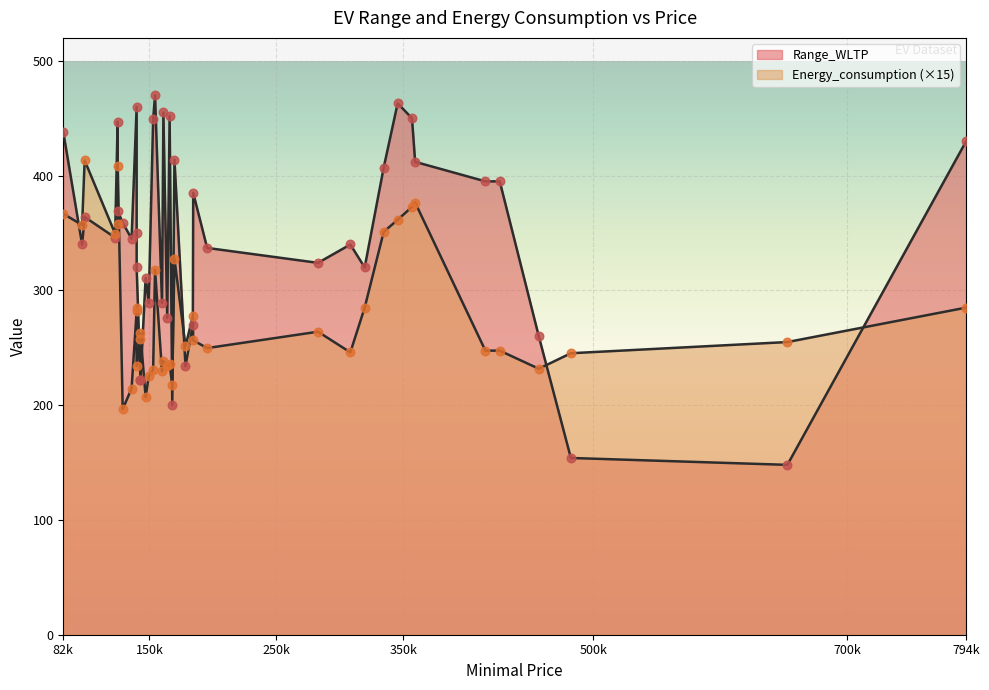

Which series has the largest total across all categories?

Range_WLTP